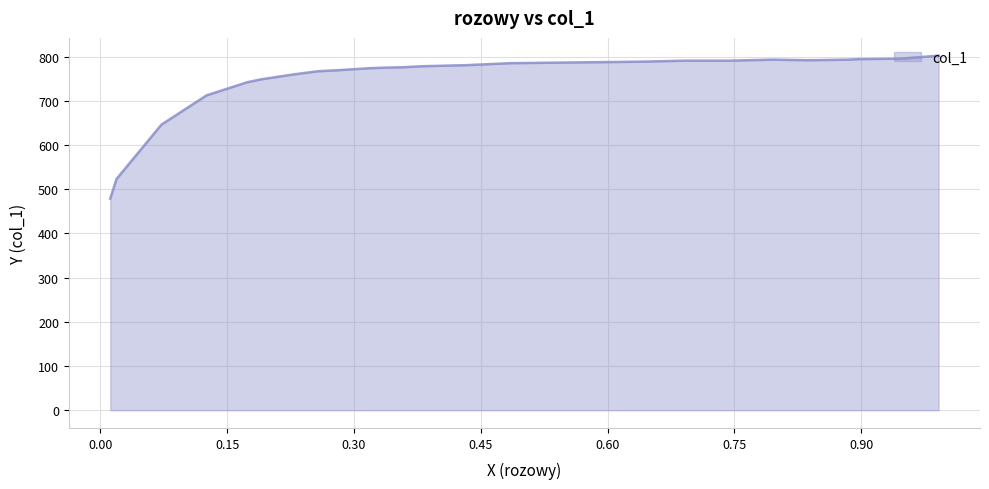

What is the sum of all values?

20319.1